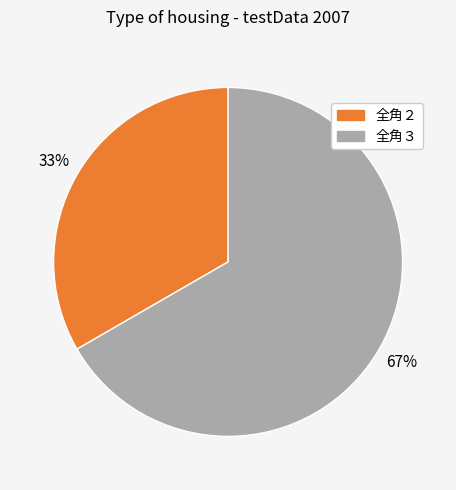

To the nearest percent, what is the difference between the largest and smallest slice percentages?

67%